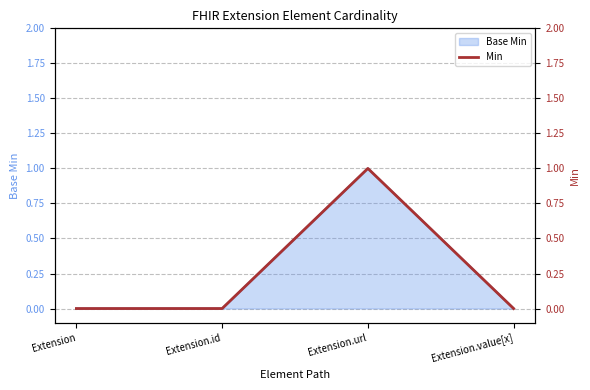

What position from the left is Extension.value[x]?

4